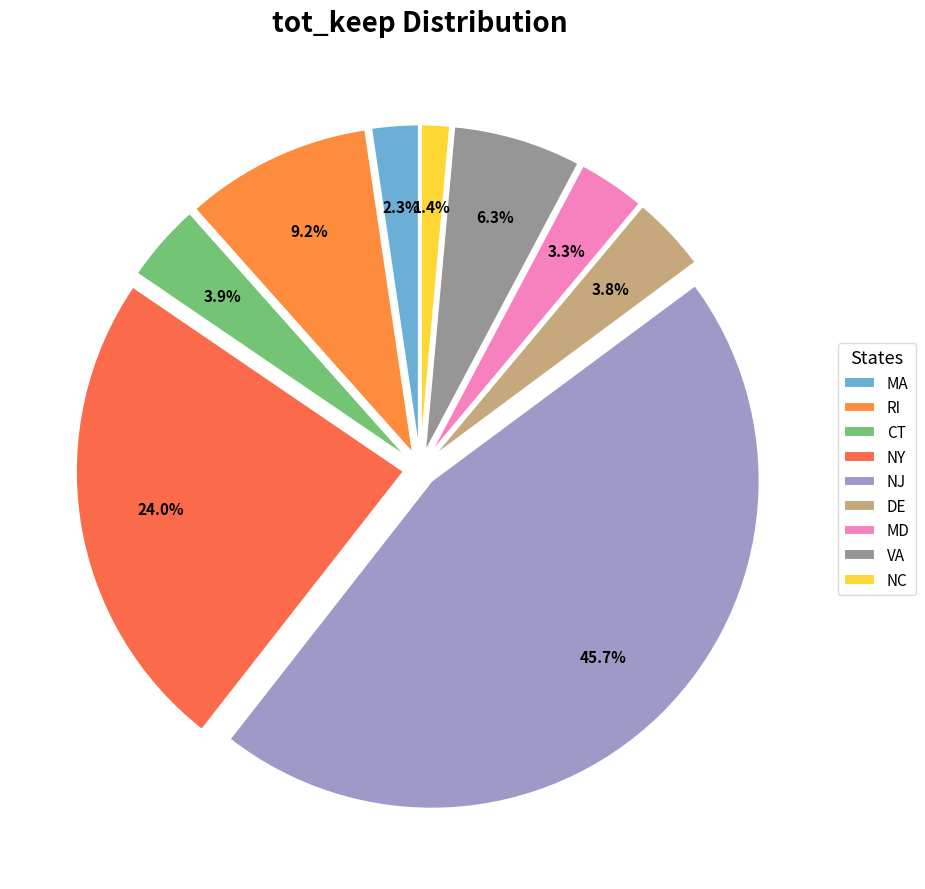

Combined, what portion of the pie is MA and NJ?

48.0%